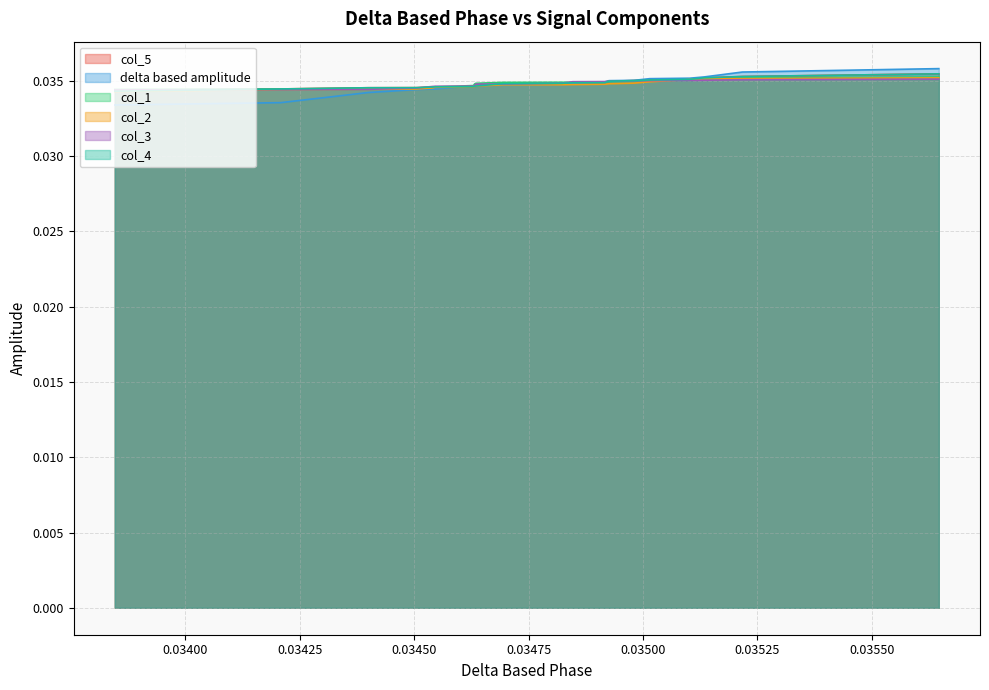

Does the chart have visible grid lines?

Yes